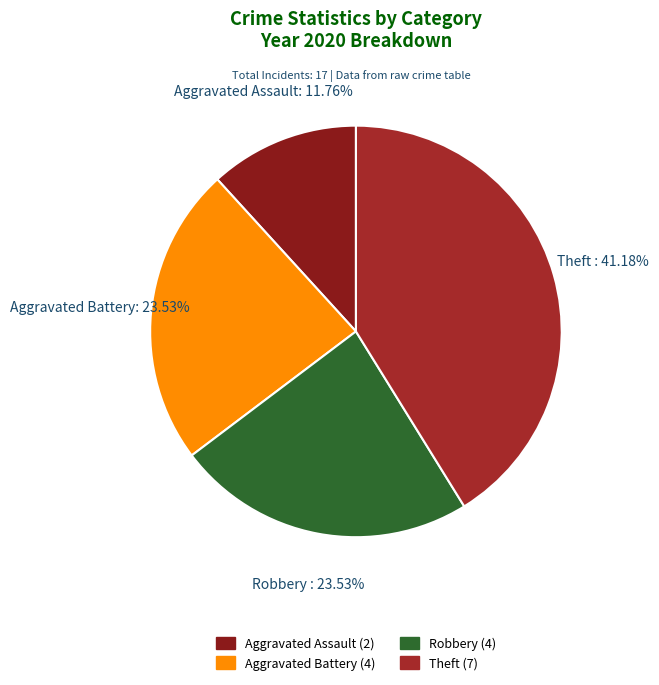

Between Aggravated Assault and Robbery, which is larger?

Robbery